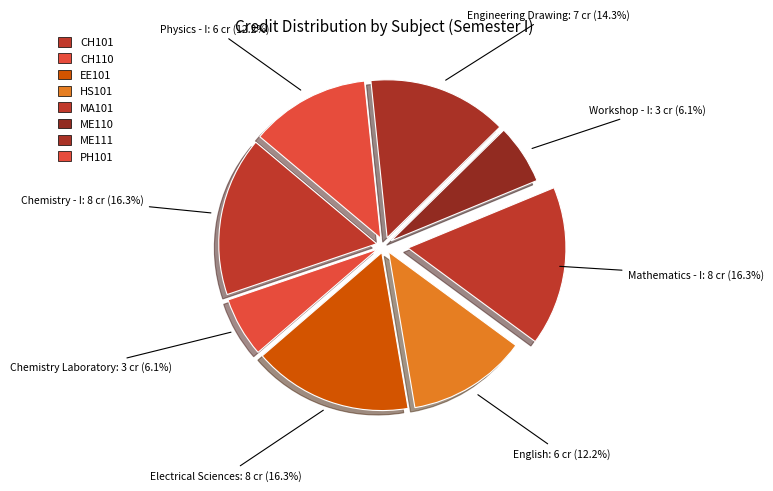

How many slices are in this pie chart?

8